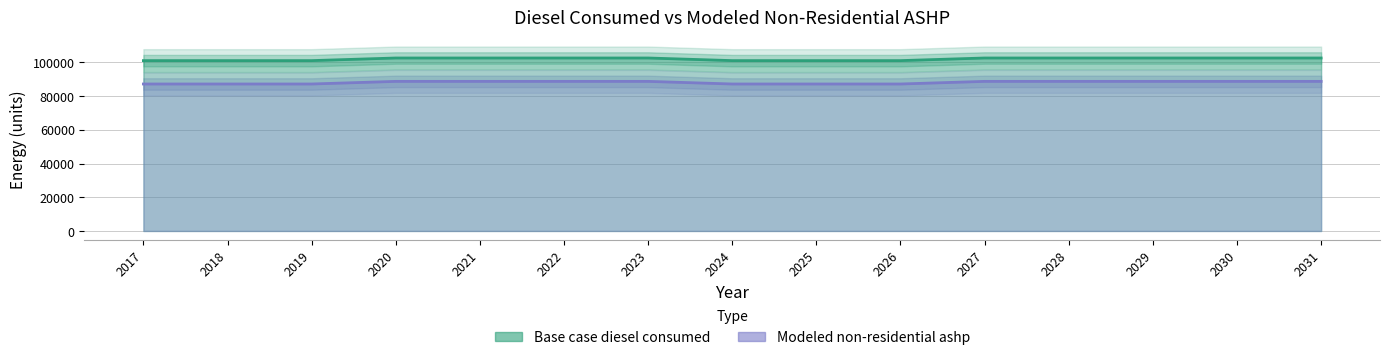

Which series has the largest total across all categories?

Base case diesel consumed